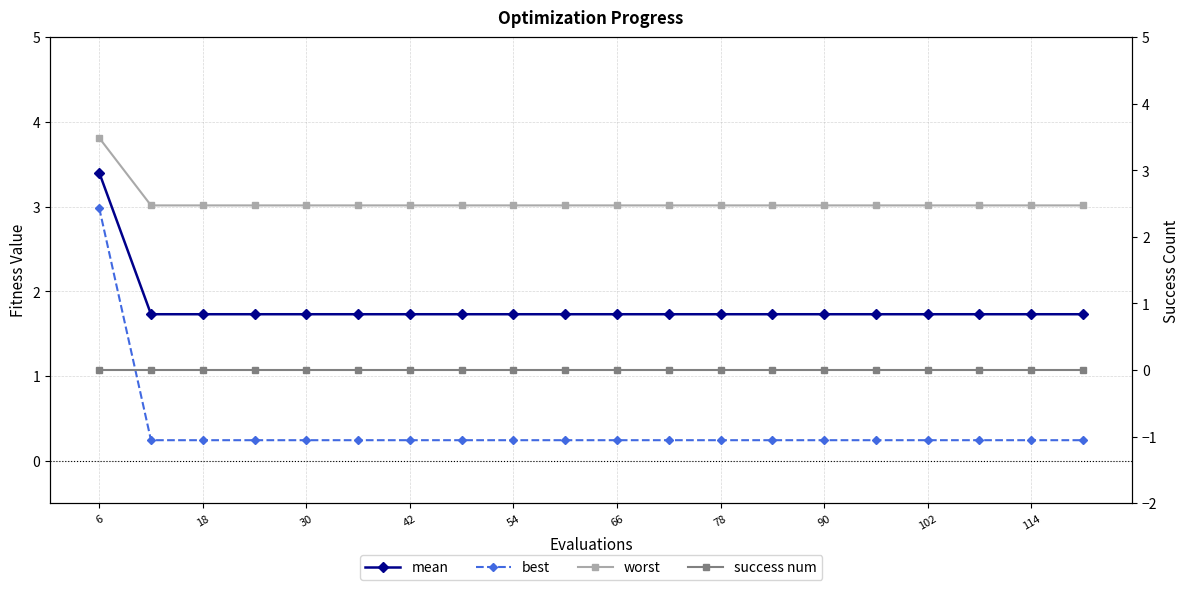

True or false: best and mean intersect in this chart.

False